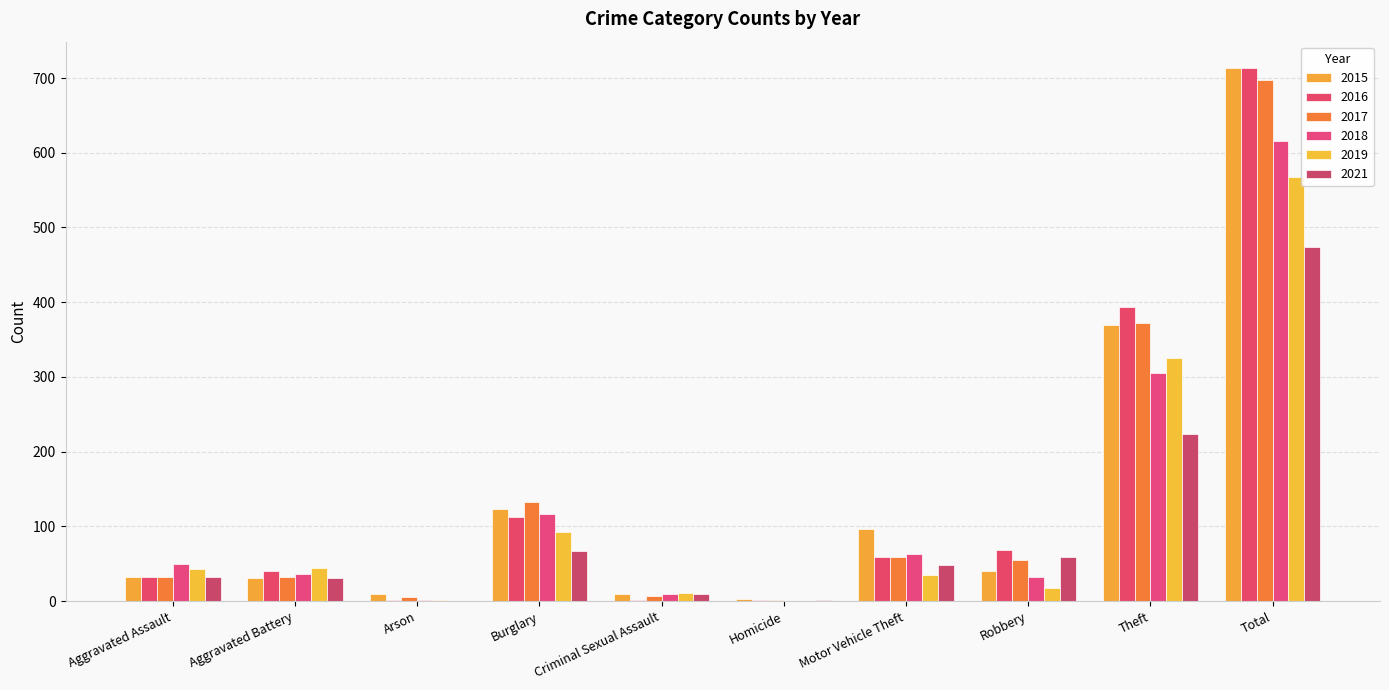

At which category is the sum across all series the highest?

Total